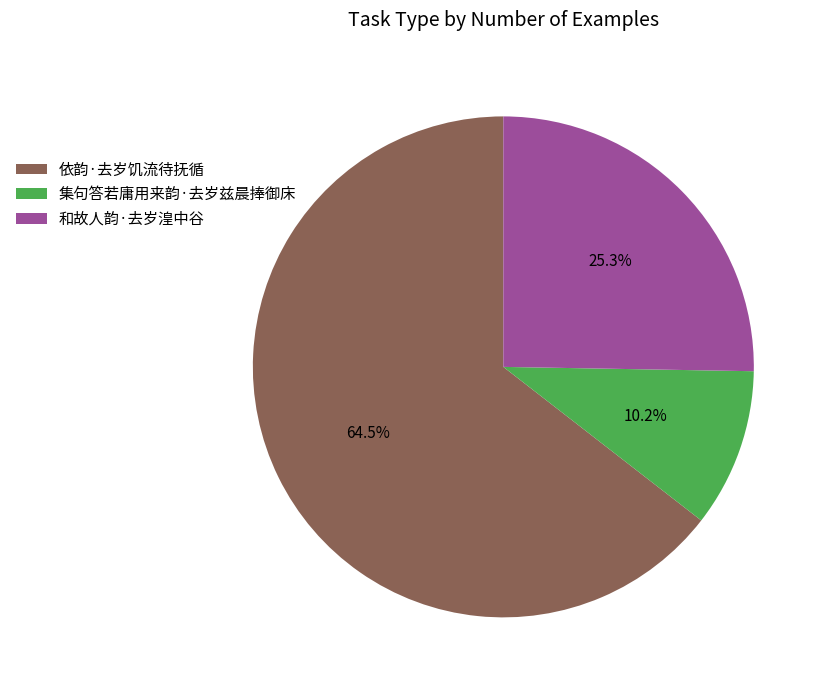

To the nearest percent, what portion does 和故人韵·去岁湟中谷 represent?

25%